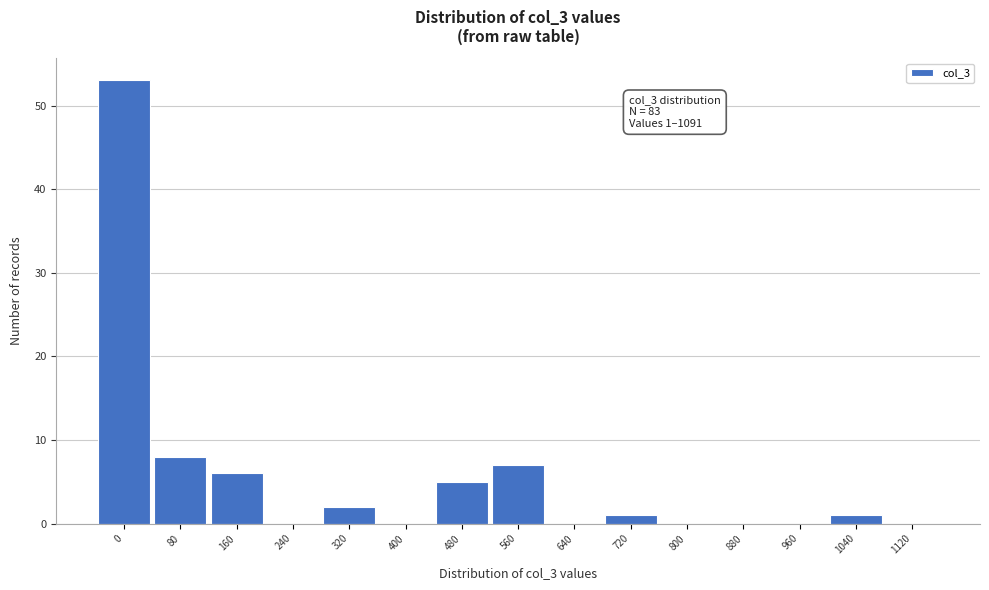

Reading left to right, transcribe all the data shown in this chart.

0=53	80=8	160=6	240=0	320=2	400=0	480=5	560=7	640=0	720=1	800=0	880=0	960=0	1040=1	1120=0